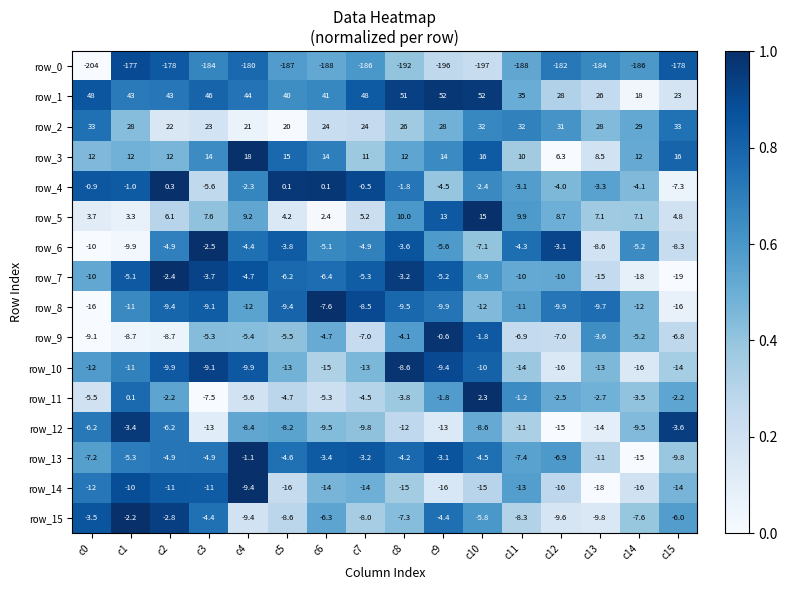

Which category has the highest value in the row_10 series?

c8